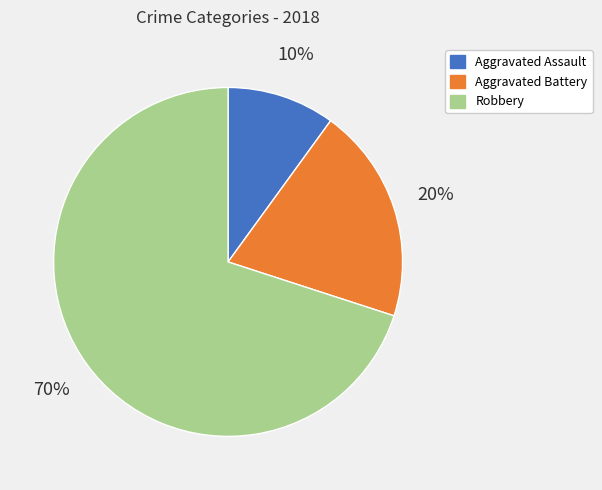

Is it true that Aggravated Assault is 21% of the pie?

False